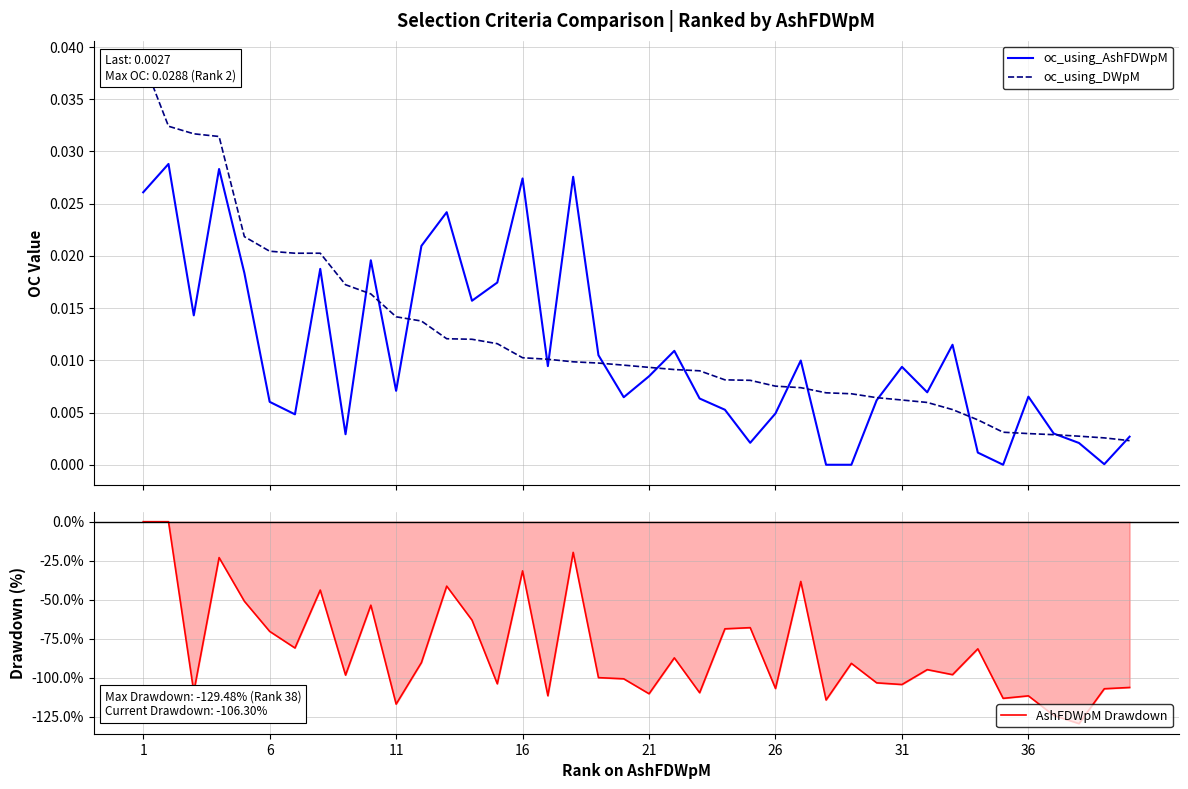

What is the lowest value of the AshFDWpM Drawdown series?

-129.5